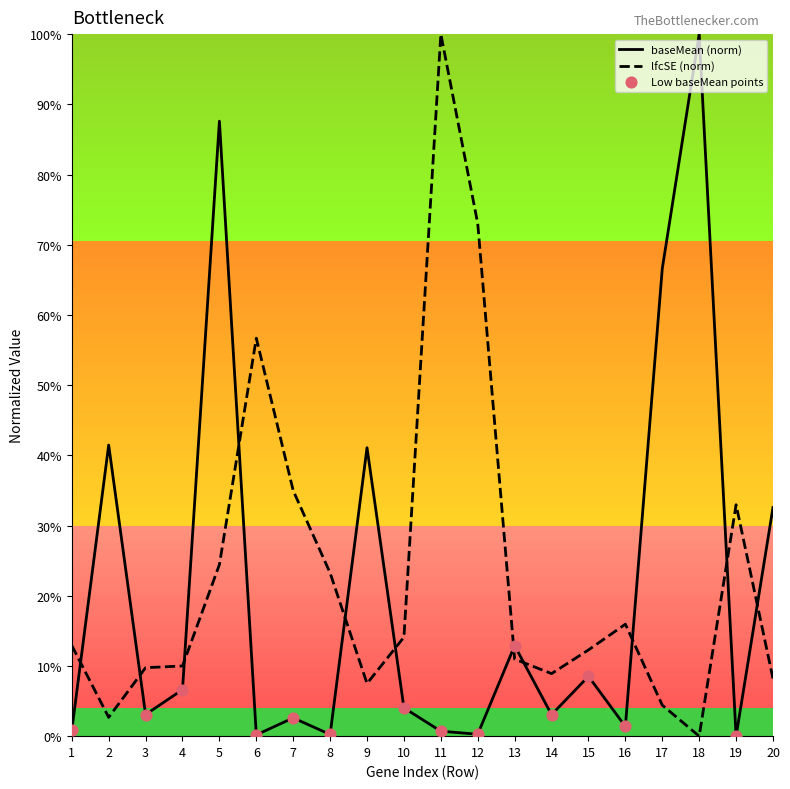

What are all the series names shown in the legend?

baseMean, lfcSE